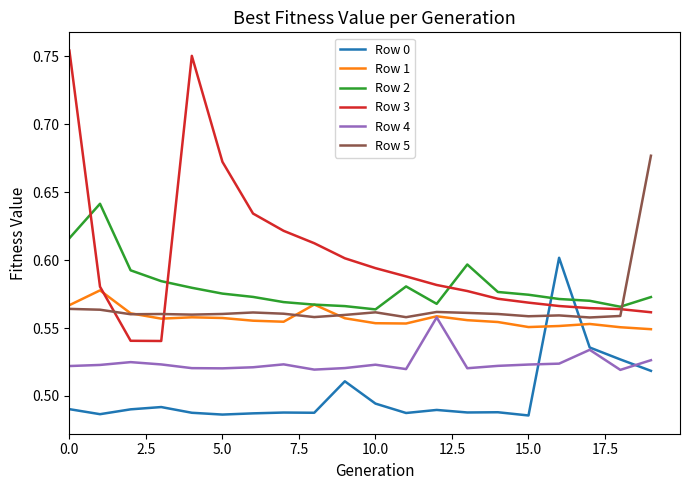

How many distinct data groups are displayed?

6